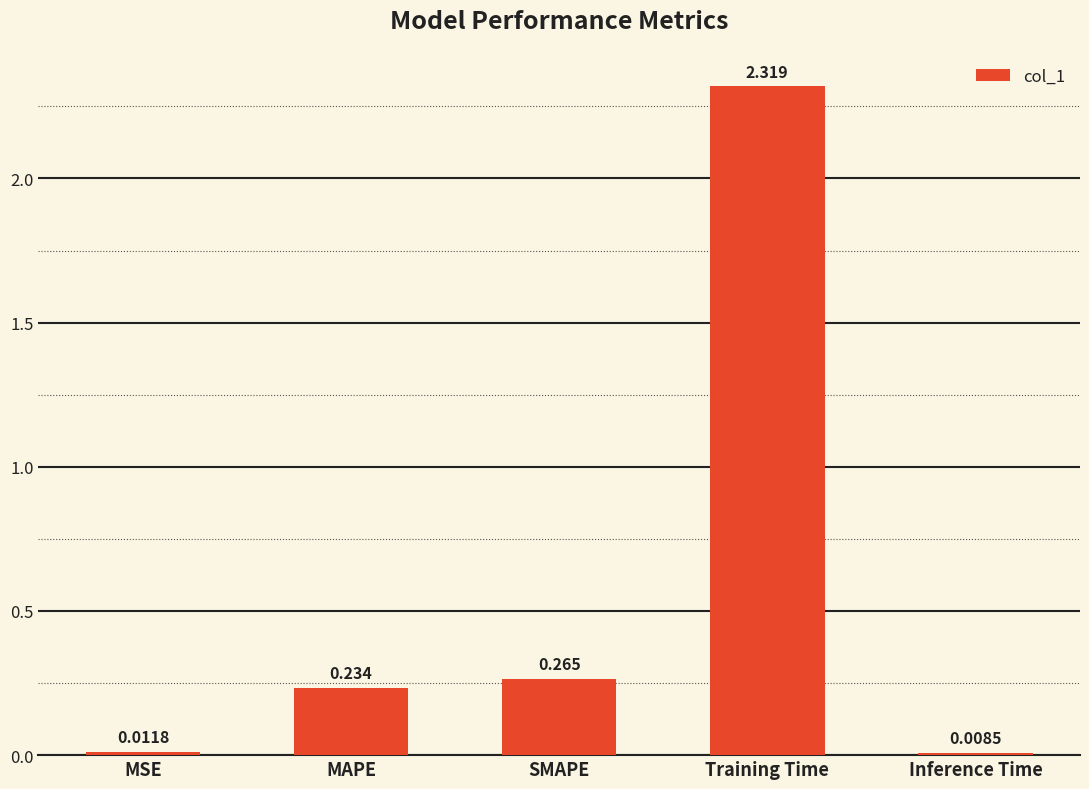

What is the label of the 4th bar from the left?

Training Time